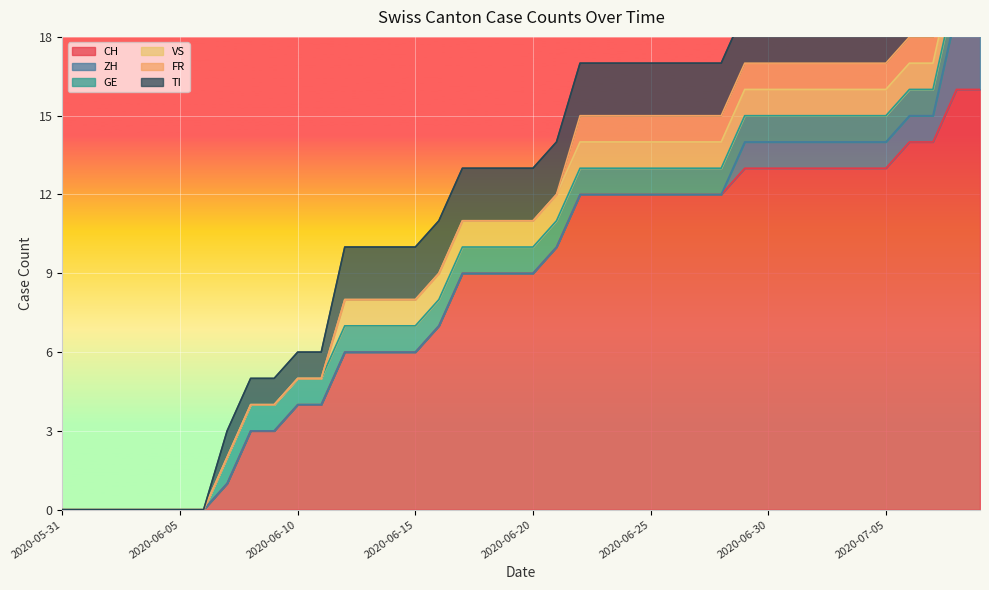

How many values in the CH series are below 9?

17